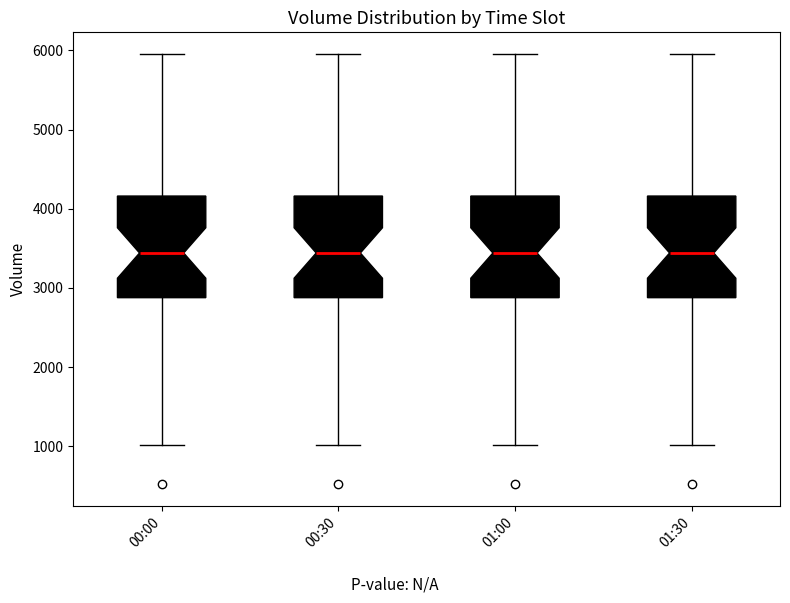

Where is the upper edge of the box for 00:30 on the y-axis? The values are not printed on the chart, so give them approximately, as read against the axis.

4200